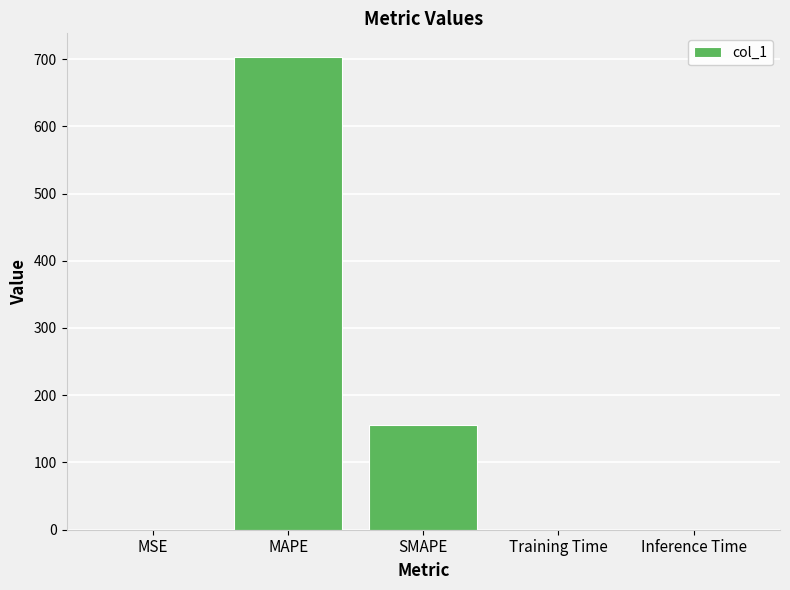

Between MAPE and Training Time, which is larger?

MAPE